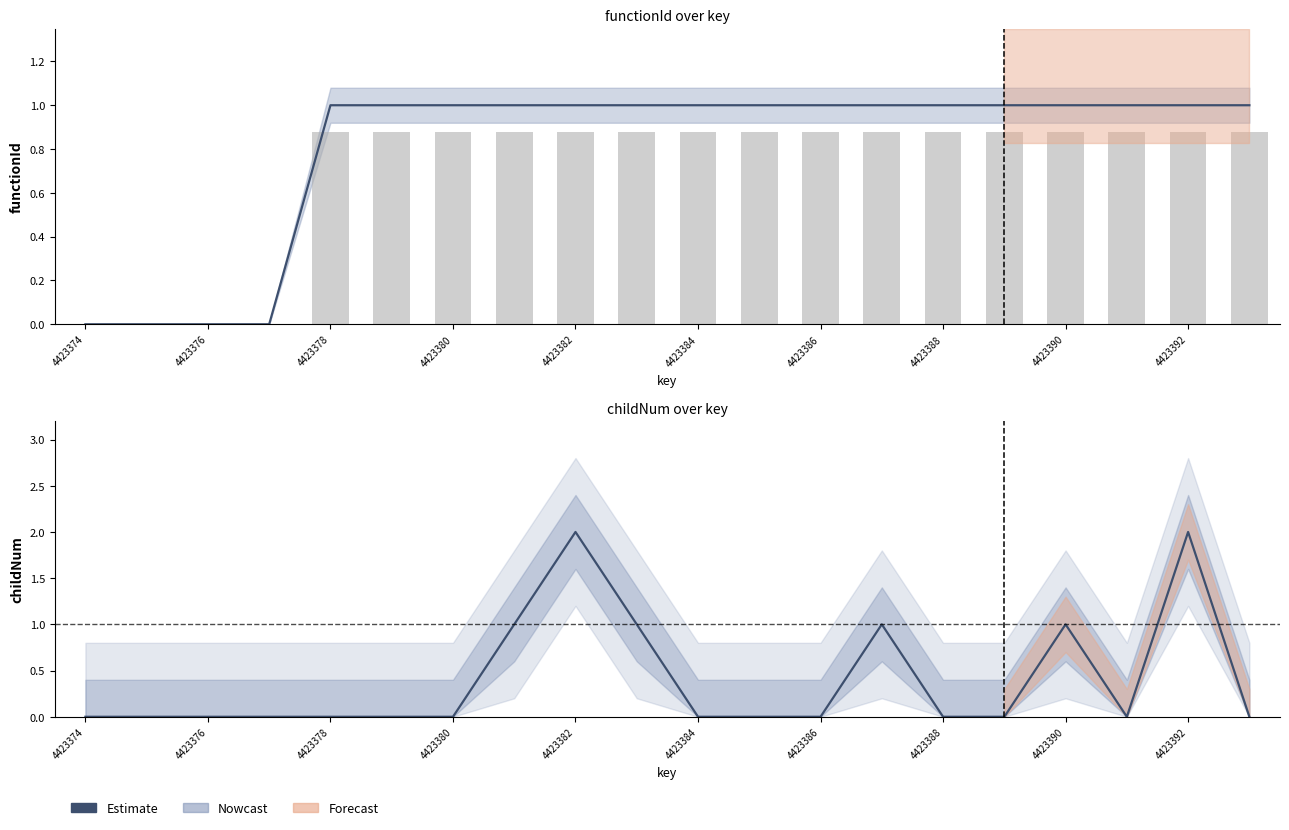

Reading left to right, what are all the values shown in this chart?

0	0	0	0	0	0	0	1	2	1	0	0	0	1	0	0	1	0	2	0